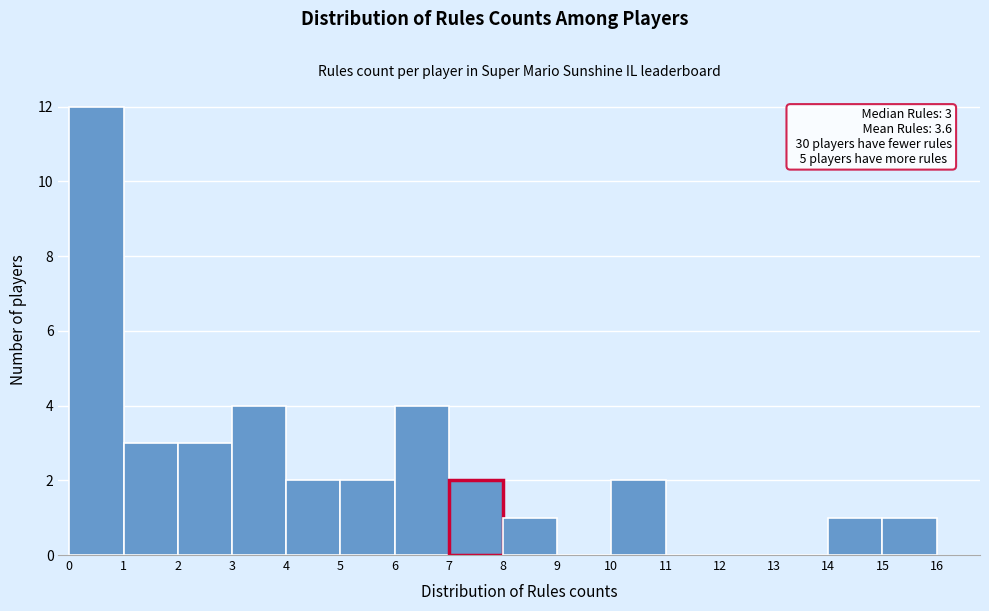

Over which range of the x-axis is the bar tallest?

0 to 1